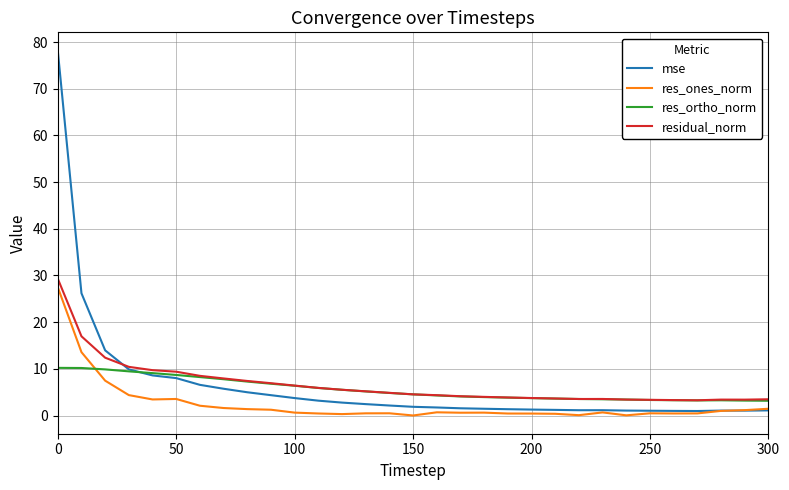

Which series has the widest spread of values?

mse